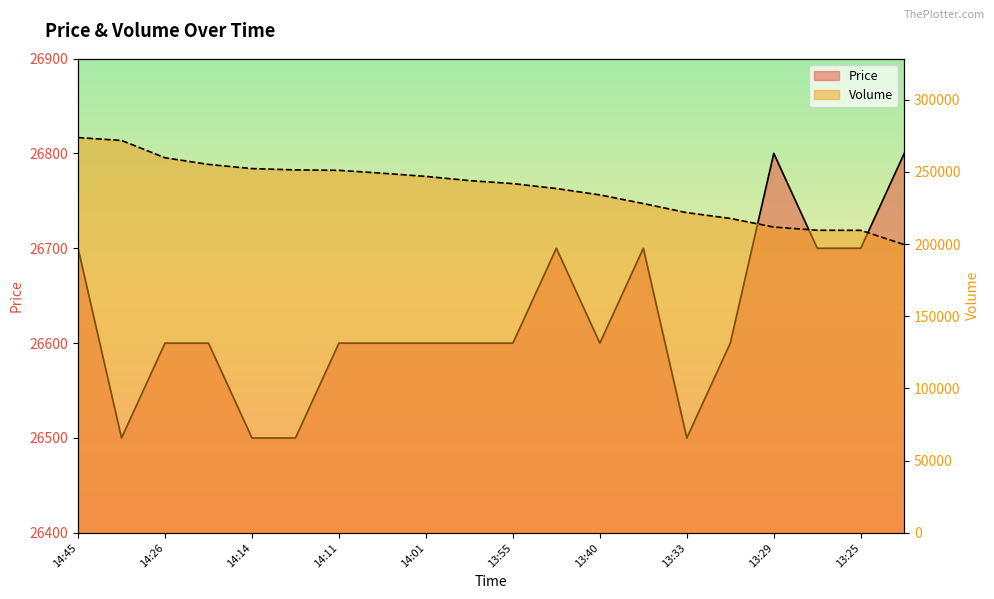

Rank the series at 13:24 from highest to lowest value.

Volume, Price